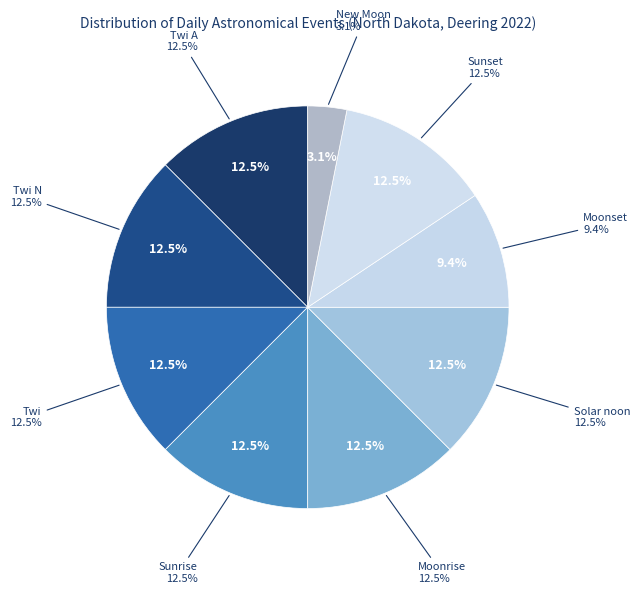

How many segments does this pie chart have?

9